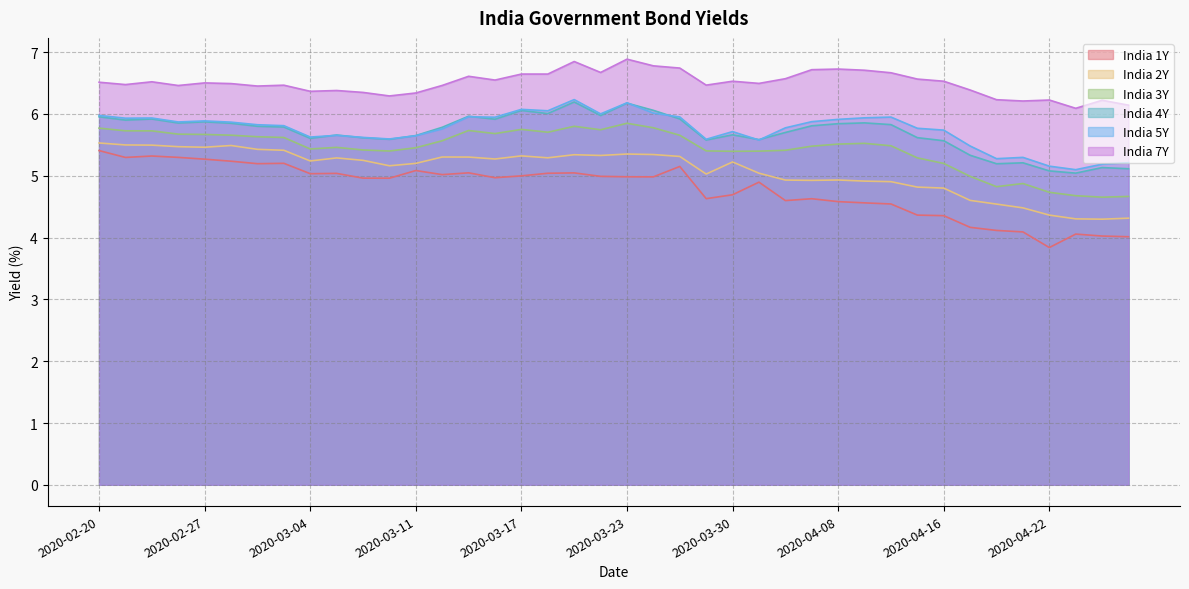

Which series changed the most between 2020-02-28 and 2020-04-22?

India 1Y